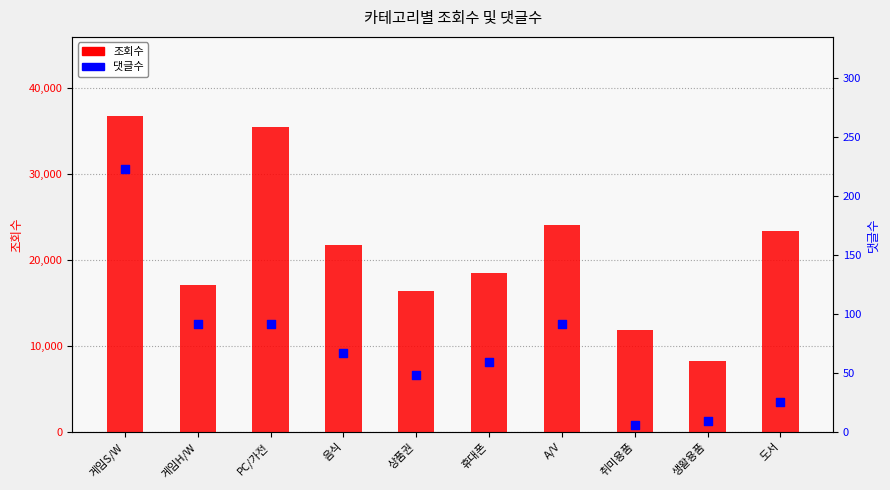

At which category is the sum across all series the highest?

게임S/W